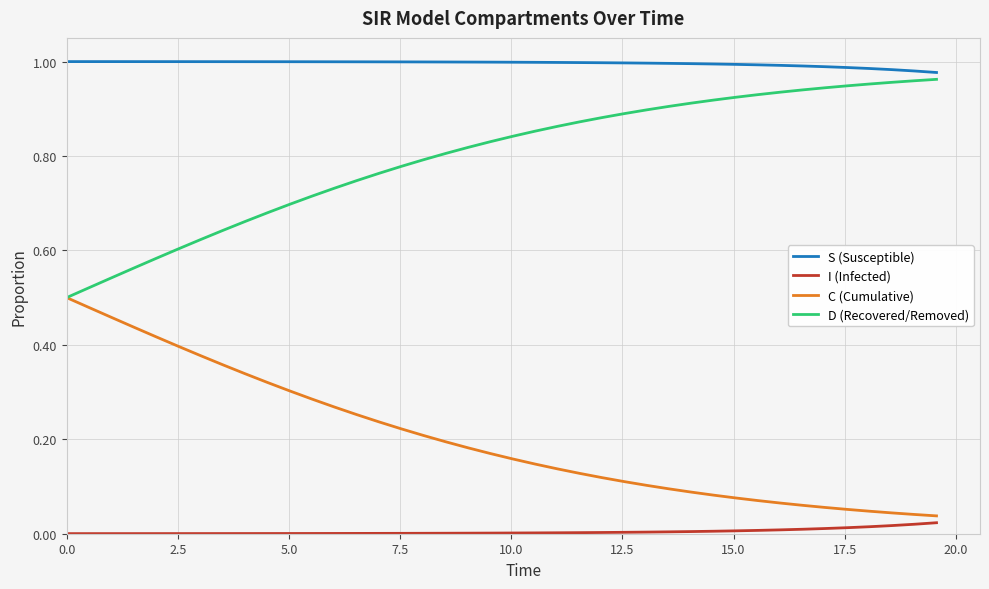

List the series in order of their peak value, lowest first.

I (Infected), C (Cumulative), D (Recovered/Removed), S (Susceptible)